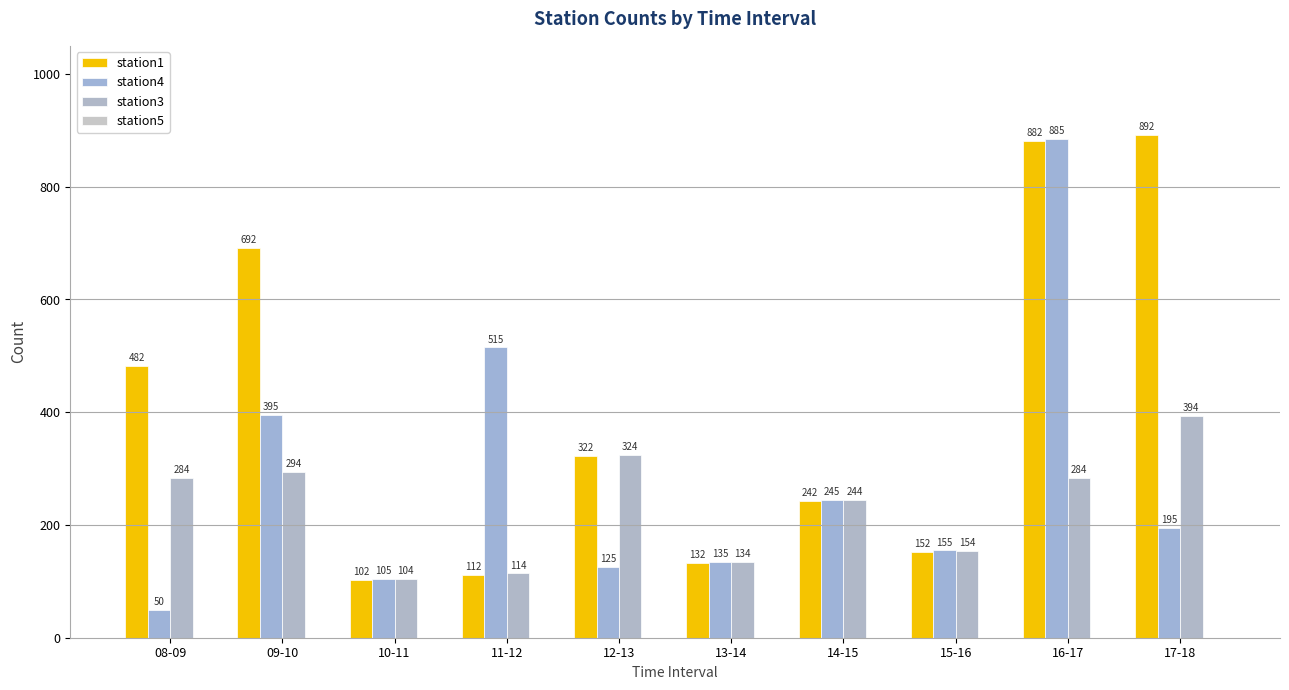

Reading left to right, transcribe all the data shown in this chart.

station1: 482	692	102	112	322	132	242	152	882	892
station4: 50	395	105	515	125	135	245	155	885	195
station3: 284	294	104	114	324	134	244	154	284	394
station5: 0	0	0	0	0	0	0	0	0	0